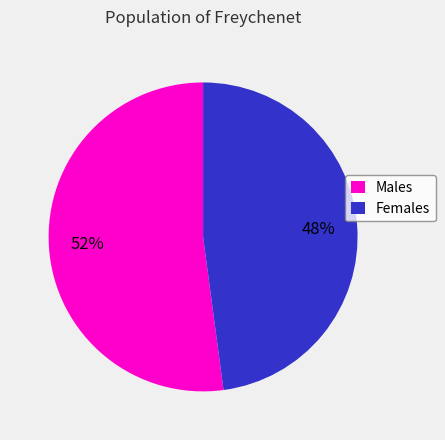

Do Males and Females together represent more than half of the pie?

Yes